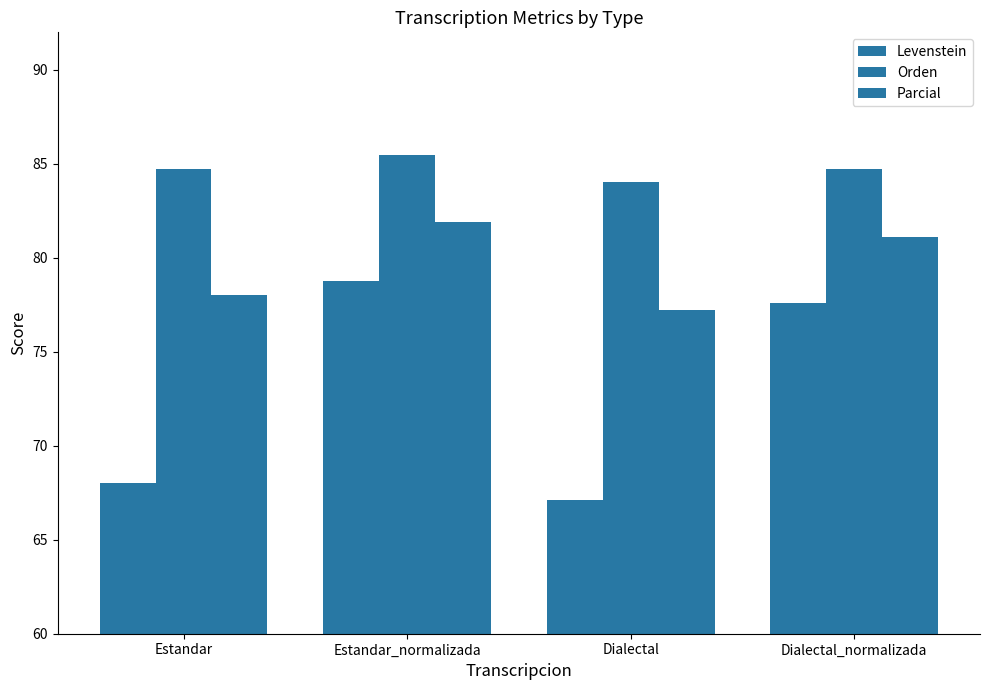

Which series changed the most between Estandar_normalizada and Dialectal?

Levenstein